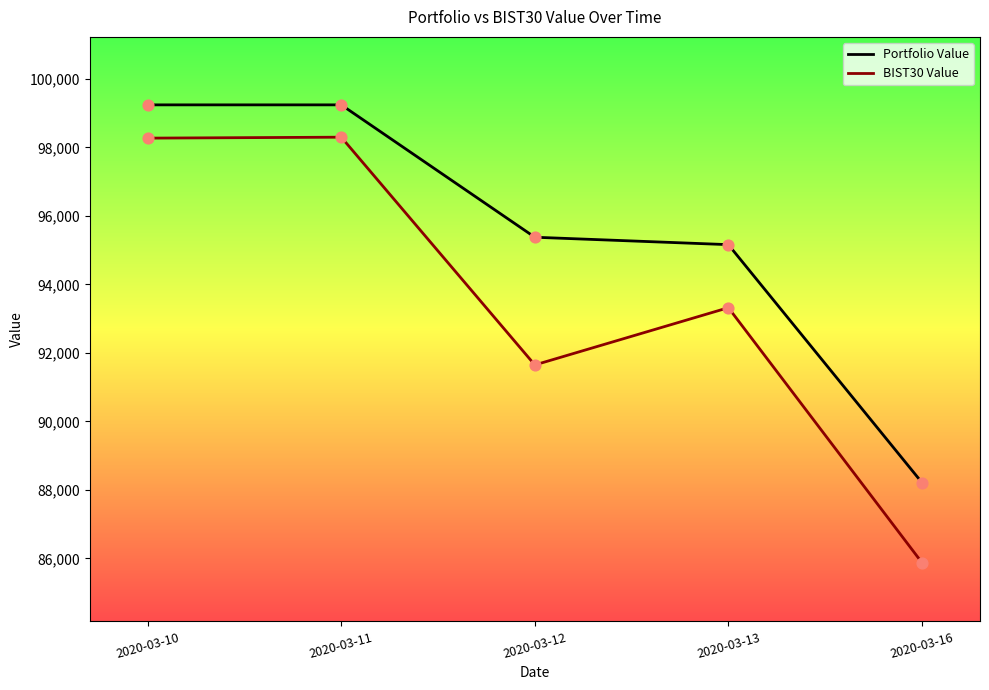

Which series has the largest total across all categories?

Portfolio Value